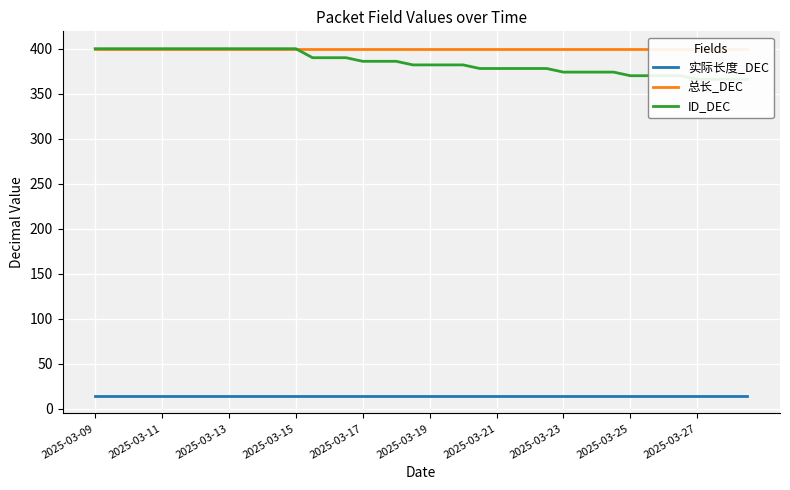

True or false: 实际长度_DEC and ID_DEC intersect in this chart.

False